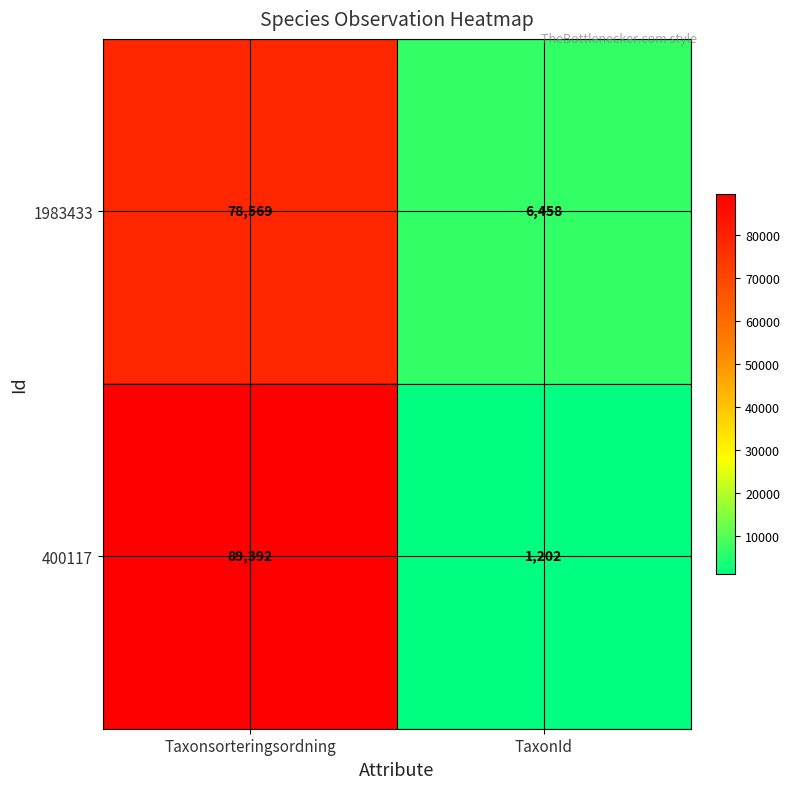

Reading left to right, list all the values displayed in this chart.

1983433: Taxonsorteringsordning=78569	TaxonId=6458
400117: Taxonsorteringsordning=89392	TaxonId=1202